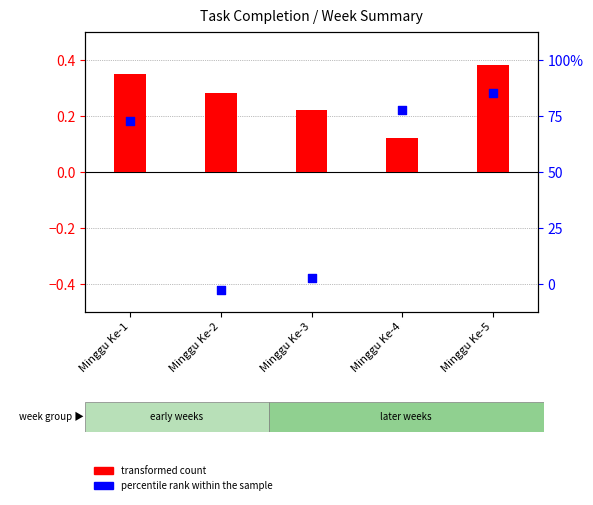

At how many categories does at least one series exceed 0?

5